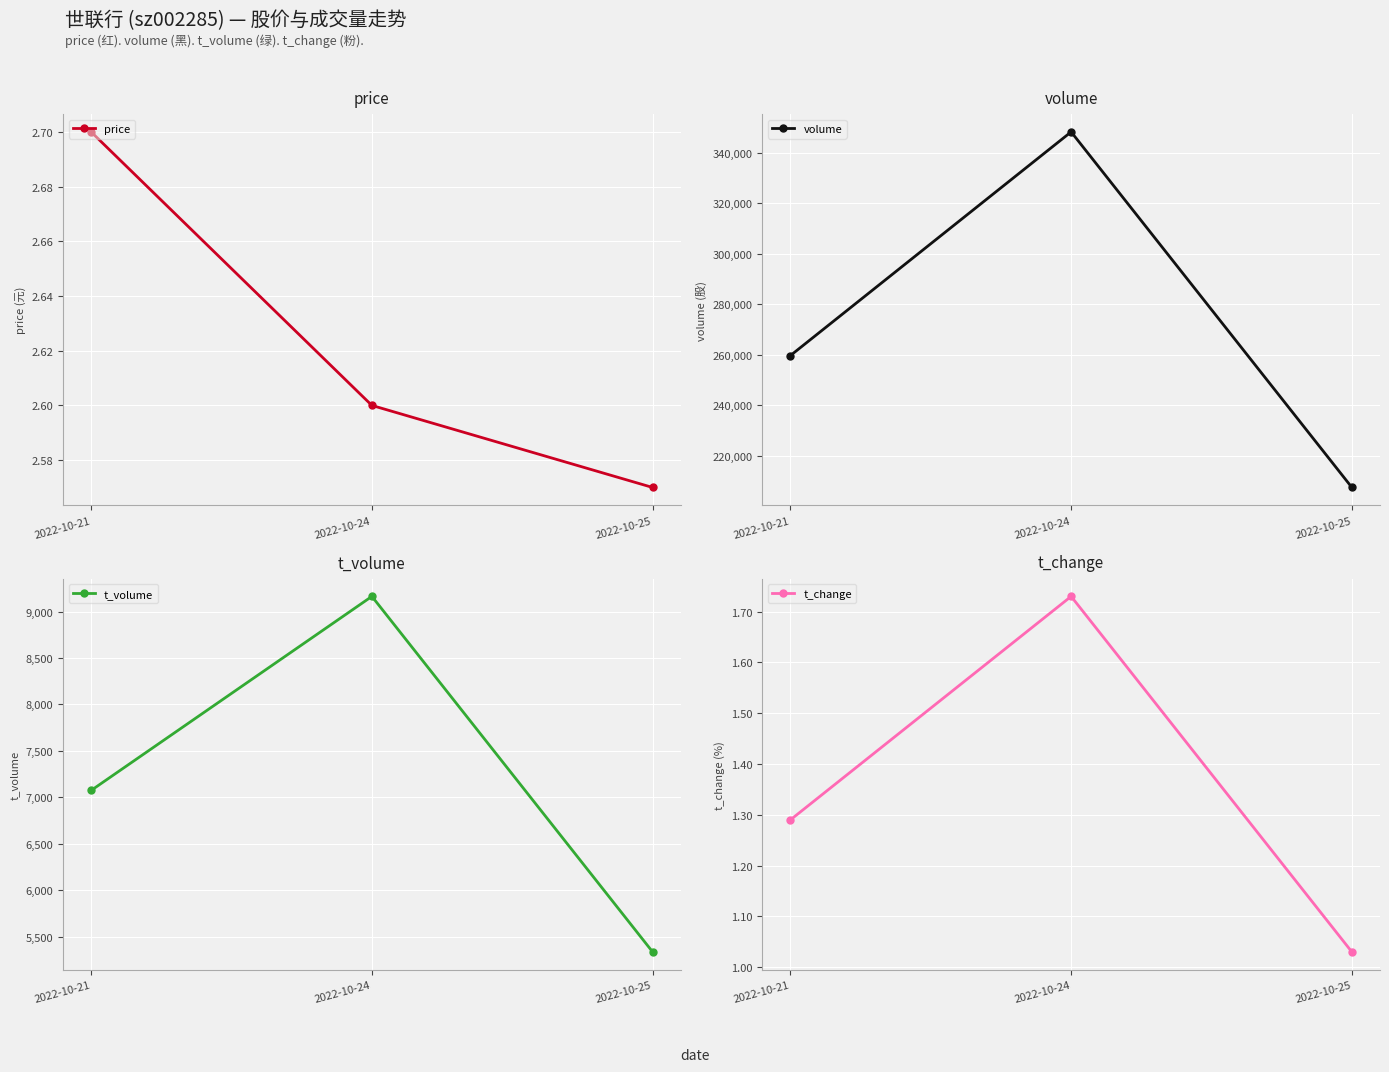

What is the difference between the maximum and second lowest values in the t_change series?

0.4